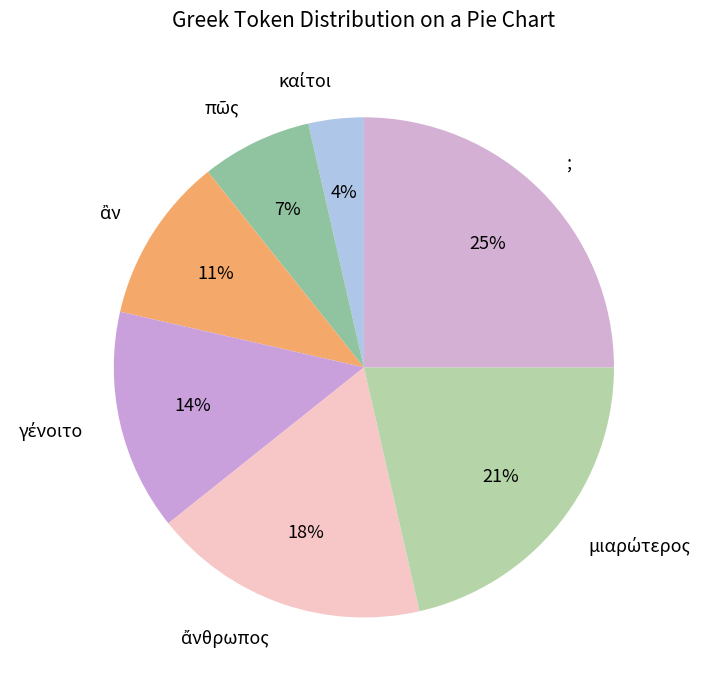

To the nearest percent, what percentage of the pie is ;?

25%